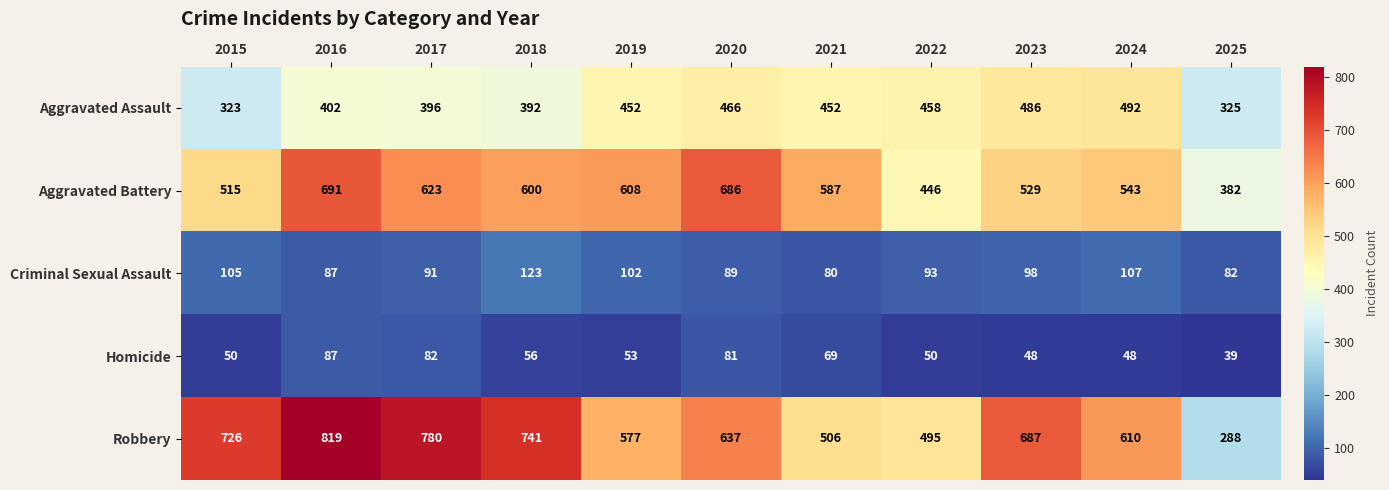

At how many categories does at least one series exceed 268?

11